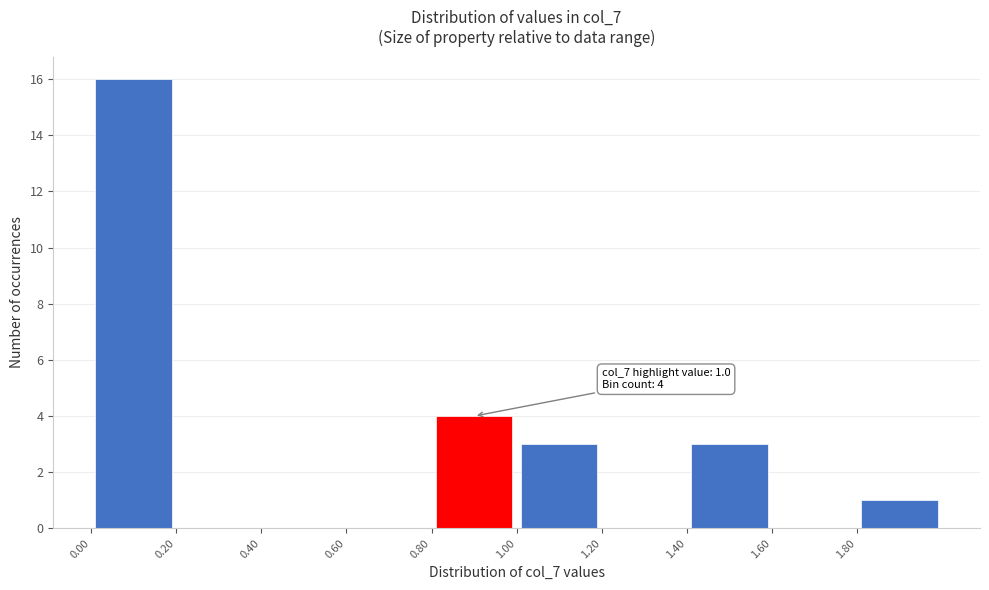

Which range on the x-axis has the tallest bar?

0.0 to 0.2